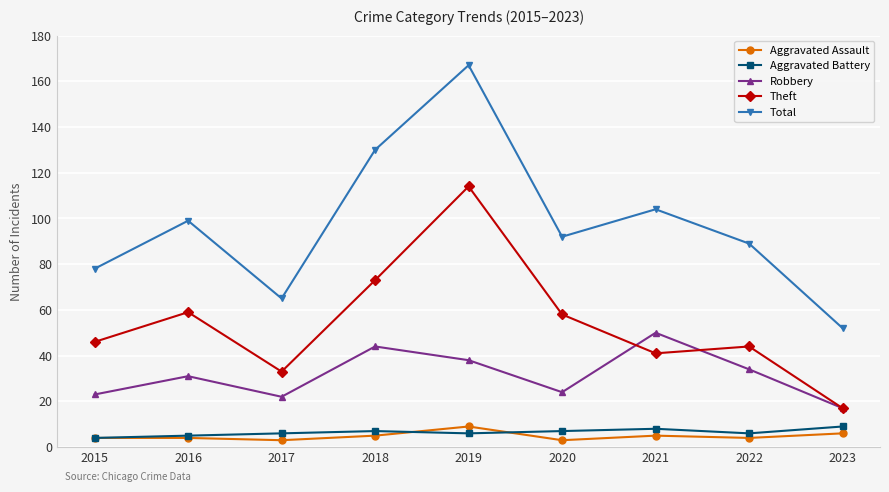

The Theft series shows 59 at 2016. True or false?

True